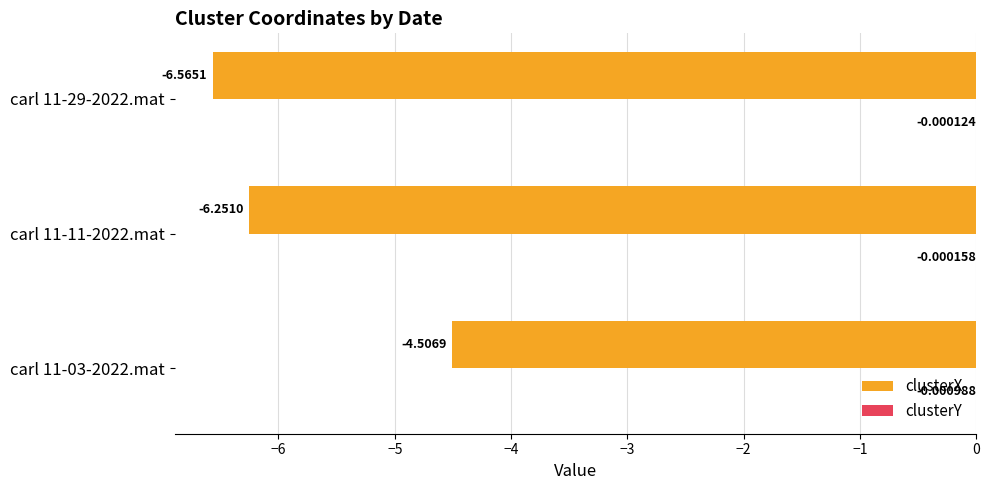

At which category is the sum across all series the highest?

carl 11-03-2022.mat